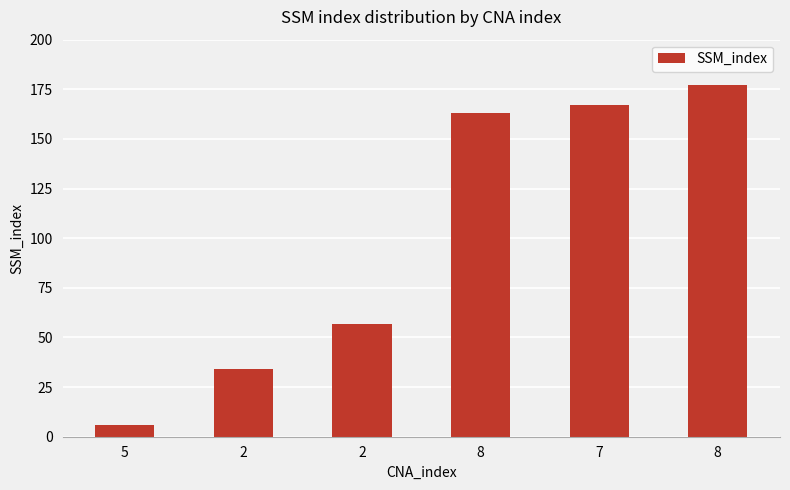

Approximately how many times larger is the value at 7 compared to 2?

4.9